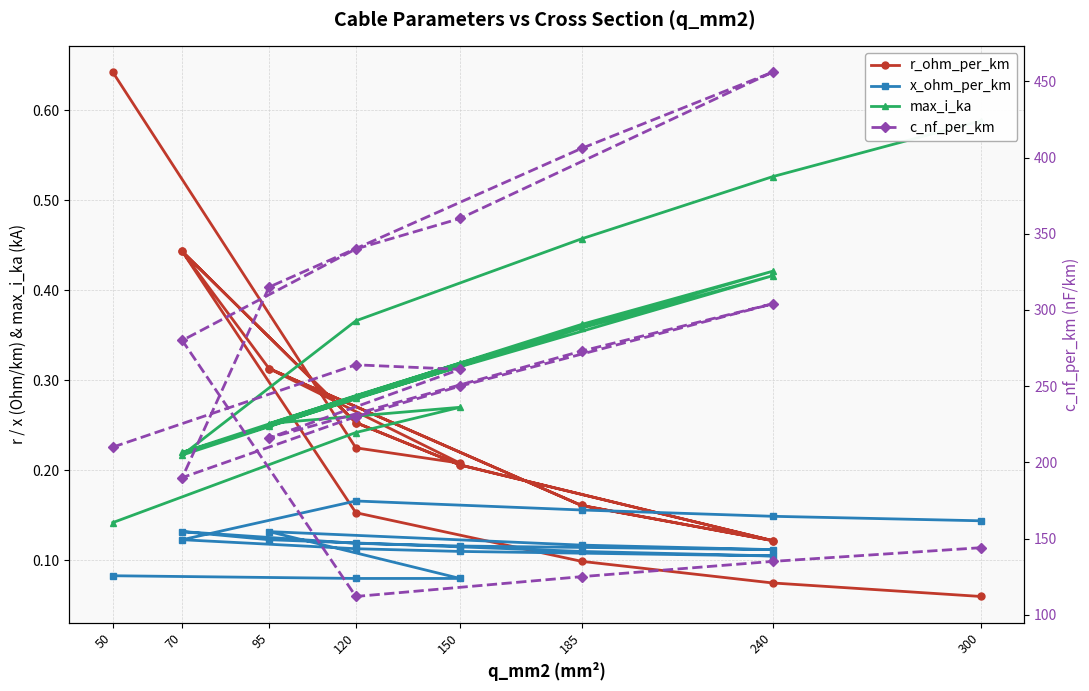

Reading left to right, transcribe all the data shown in this chart.

r_ohm_per_km: 0.6	0.2	0.2	0.3	0.2	0.1	0.2	0.3	0.4	0.3	0.2	0.1	0.2	0.3	0.4	0.2	0.1	0.1	0.1
x_ohm_per_km: 0.1	0.1	0.1	0.1	0.1	0.1	0.1	0.1	0.1	0.1	0.1	0.1	0.1	0.1	0.1	0.2	0.2	0.1	0.1
max_i_ka: 0.1	0.2	0.3	0.3	0.4	0.4	0.3	0.3	0.2	0.2	0.4	0.4	0.3	0.3	0.2	0.4	0.5	0.5	0.6
c_nf_per_km: 210.0	264.0	261.0	216.0	273.0	304.0	250.0	230.0	190.0	315.0	406.0	456.0	360.0	340.0	280.0	112.0	125.0	135.0	144.0